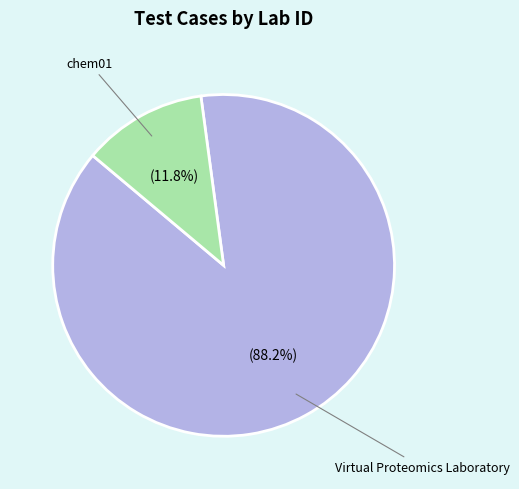

Does any single category account for the majority?

Yes